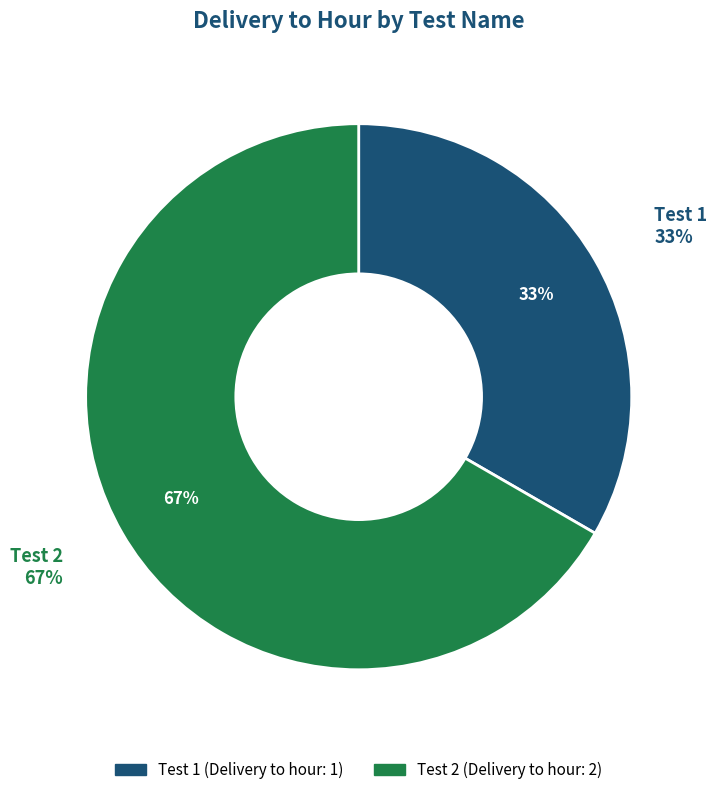

To the nearest percent, what portion does Test 1 represent?

33%